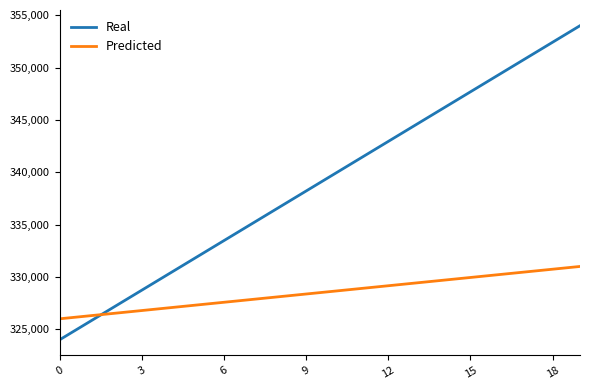

Reading left to right, what are all the values shown in this chart?

Real: 324000.0	325578.9	327157.9	328736.8	330315.8	331894.7	333473.7	335052.6	336631.6	338210.5	339789.5	341368.4	342947.4	344526.3	346105.3	347684.2	349263.2	350842.1	352421.1	354000.0
Predicted: 326000.0	326263.2	326526.3	326789.5	327052.6	327315.8	327578.9	327842.1	328105.3	328368.4	328631.6	328894.7	329157.9	329421.1	329684.2	329947.4	330210.5	330473.7	330736.8	331000.0